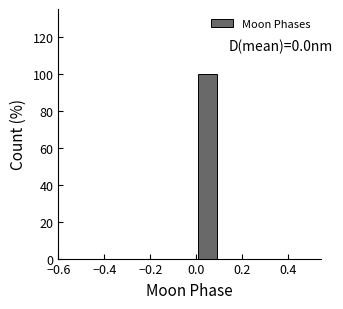

Over which range of the x-axis is the bar tallest?

0.0 to 0.1